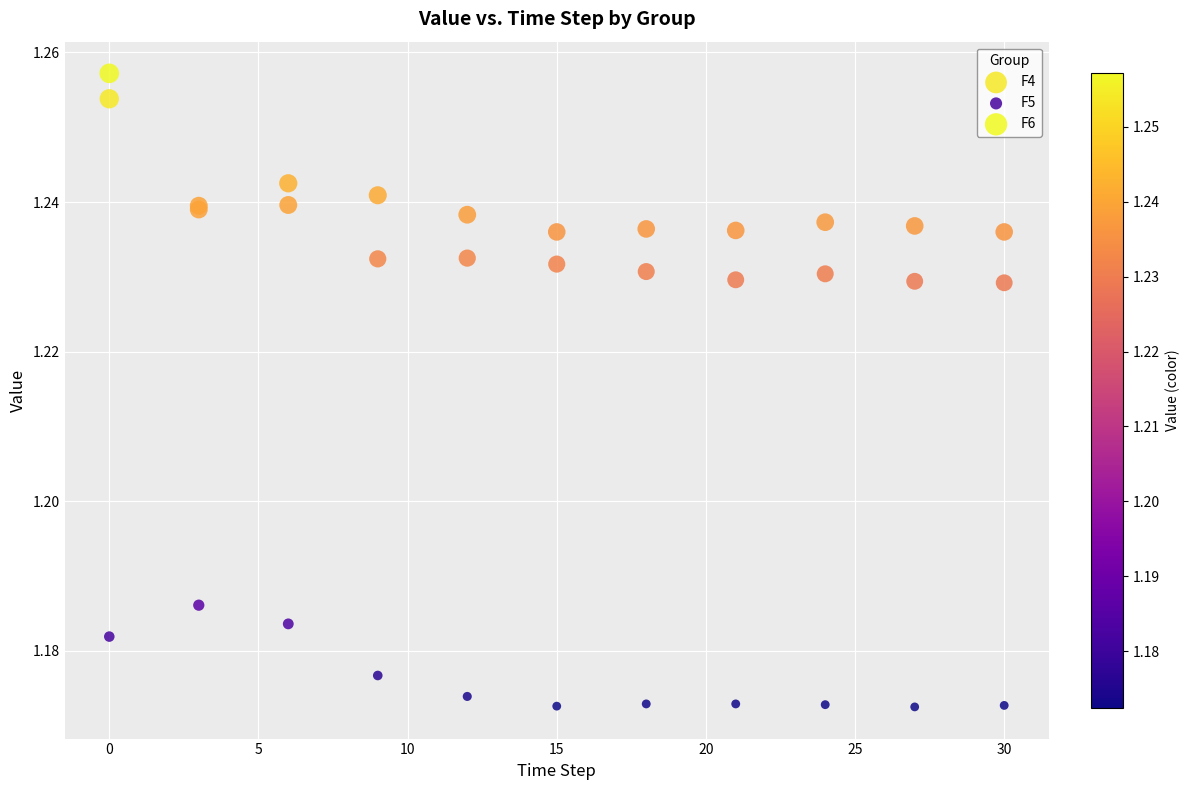

What are all the series names shown in the legend?

F4, F5, F6